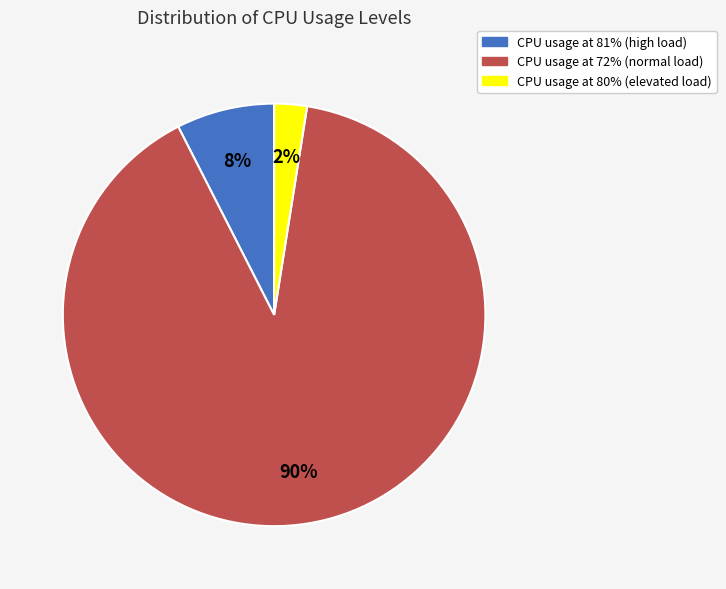

Does any single category account for the majority?

Yes